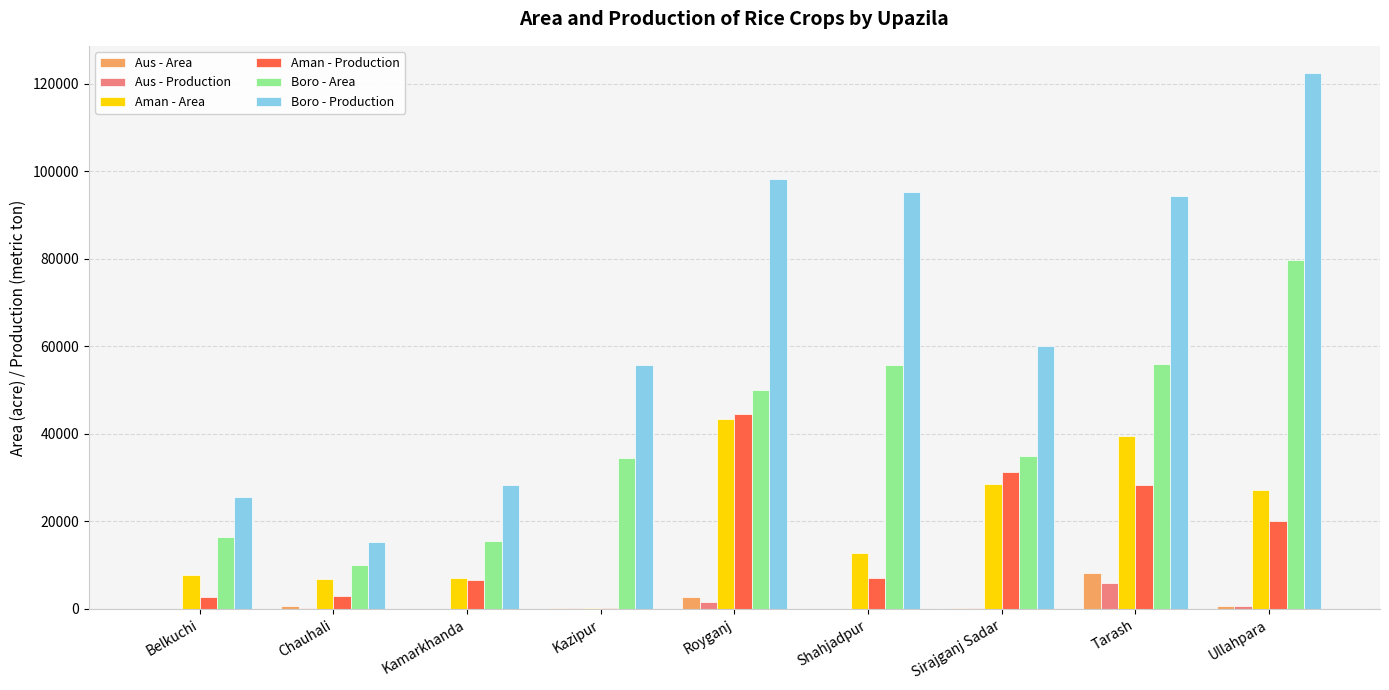

At which label is Aman - Production closest to 22383?

Ullahpara